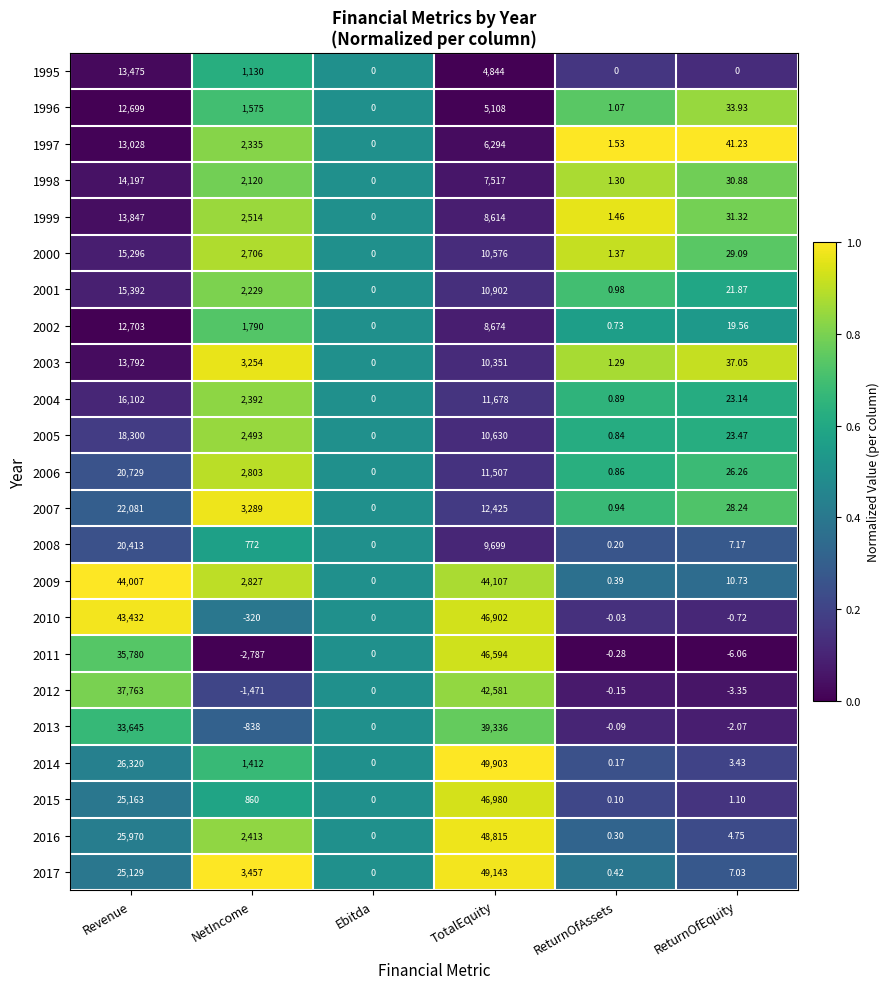

How many categories are shown in the chart?

6